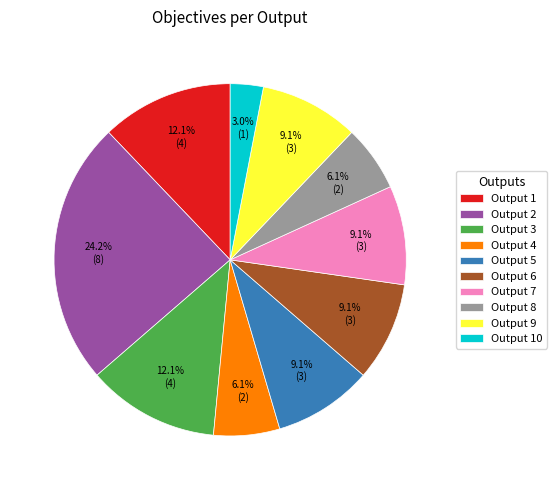

How many slices are in this pie chart?

10